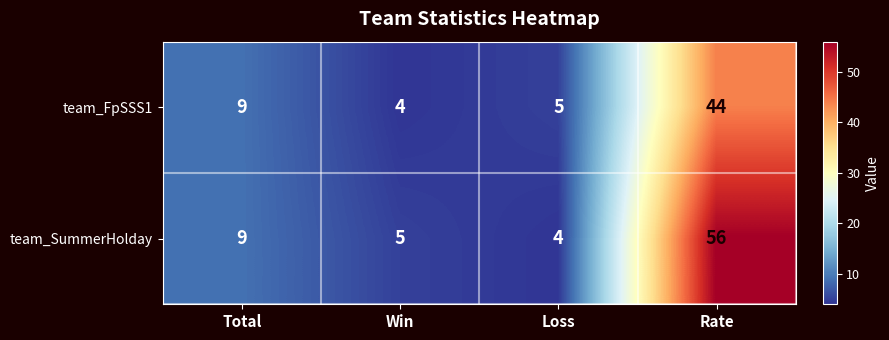

Read the team_SummerHolday value at Loss, to the nearest 5.

5